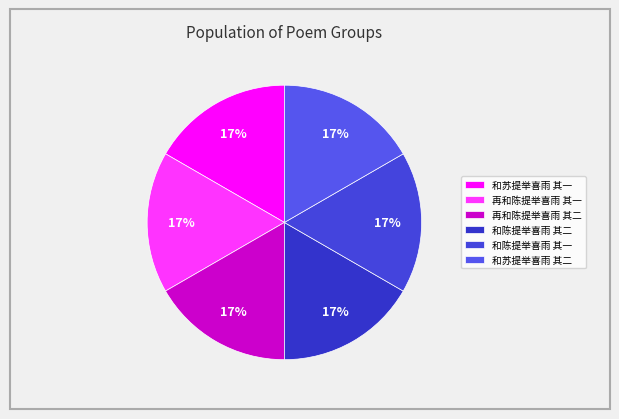

Is 和陈提举喜雨 其二 the majority of the pie?

No